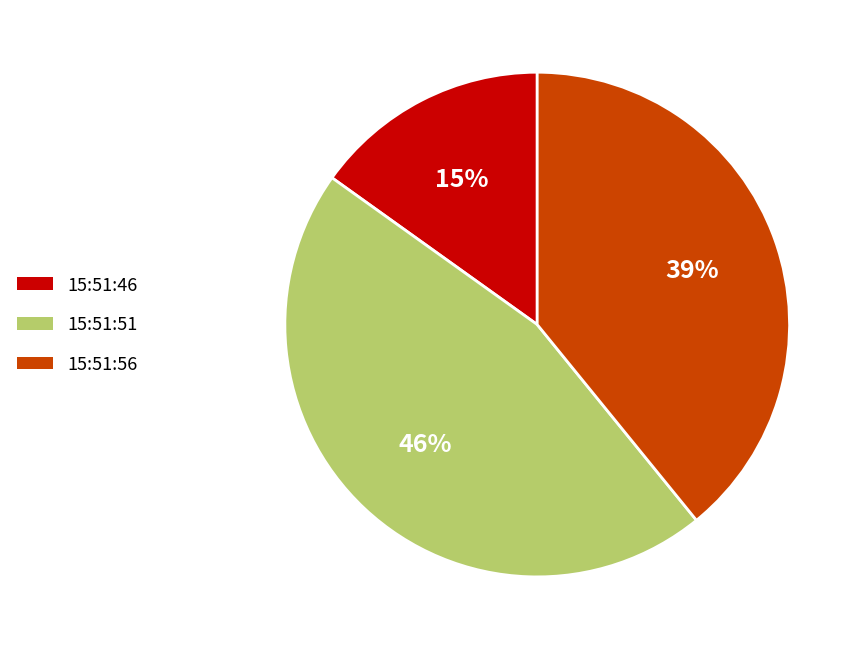

Does any single category account for the majority?

No